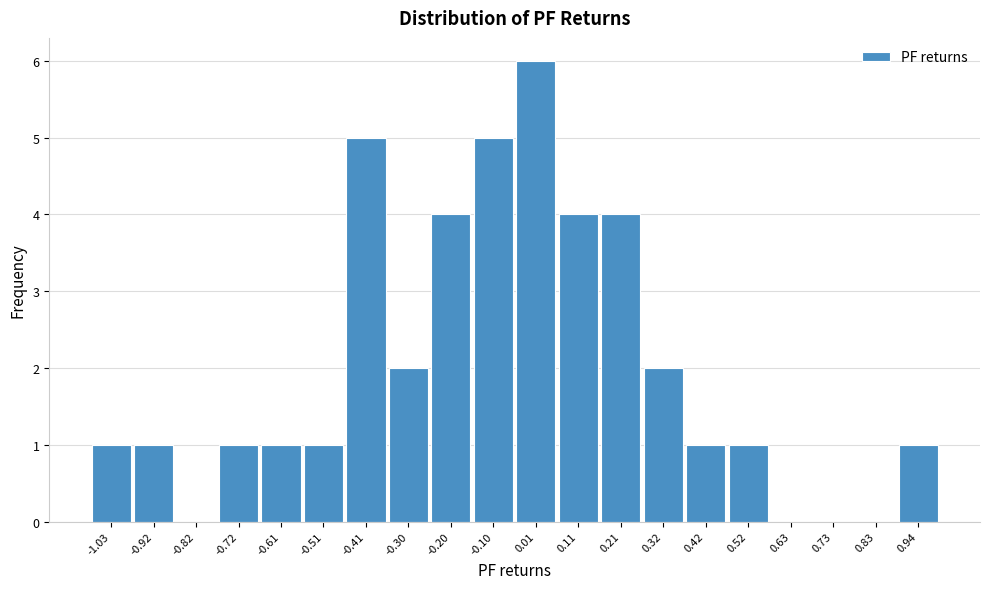

Reading right to left, transcribe all the data shown in this chart.

0.94=1	0.83=0	0.73=0	0.63=0	0.52=1	0.42=1	0.32=2	0.21=4	0.11=4	0.01=6	-0.10=5	-0.20=4	-0.30=2	-0.41=5	-0.51=1	-0.61=1	-0.72=1	-0.82=0	-0.92=1	-1.03=1